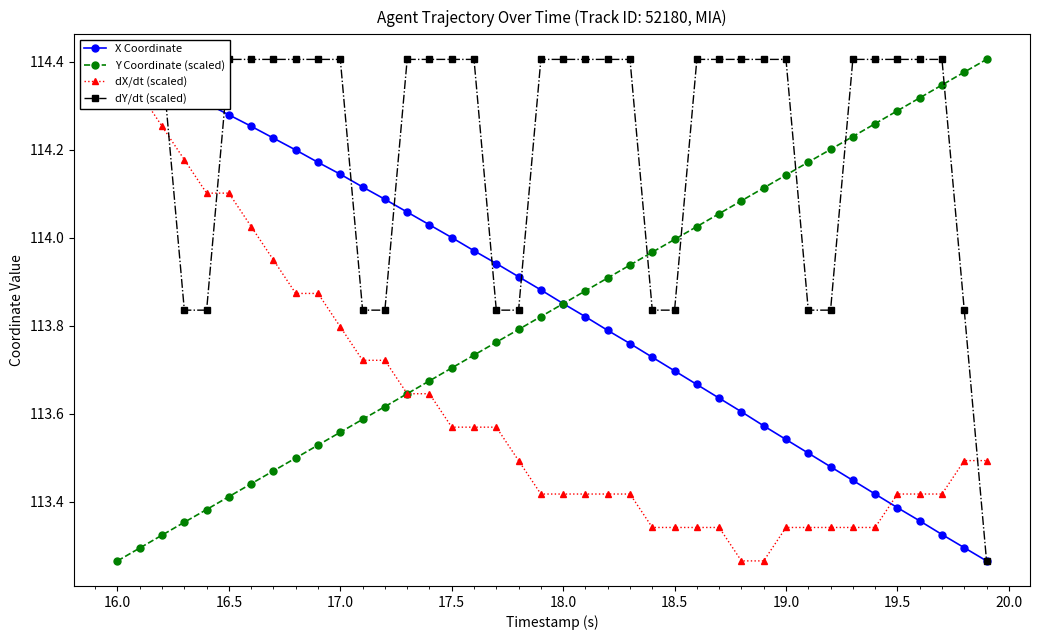

Which series ends up on top after the final intersection of dY/dt (scaled) and Y Coordinate (scaled)?

Y Coordinate (scaled)